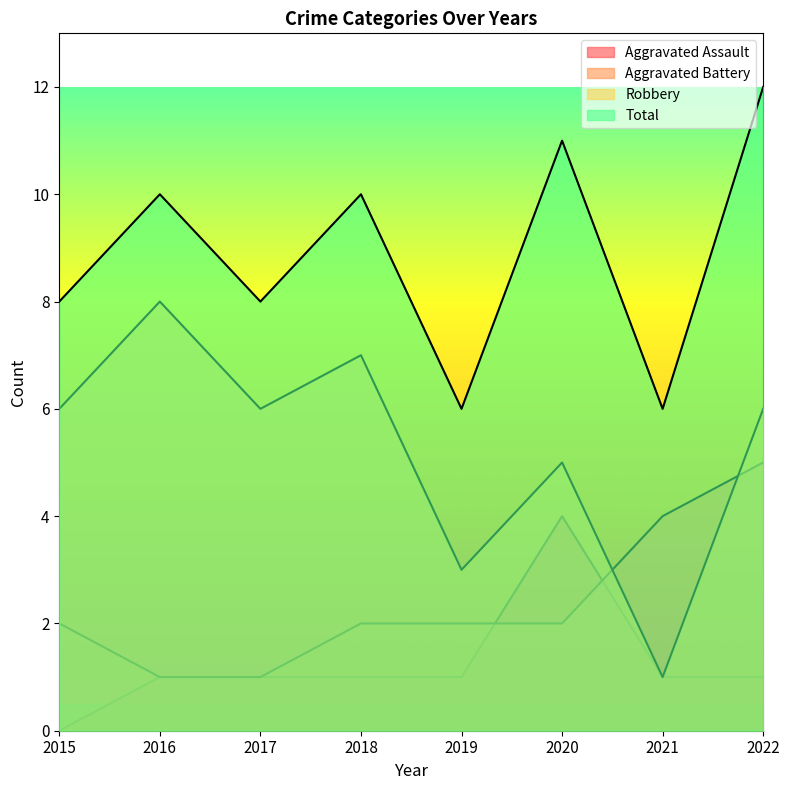

In Robbery, how many points are lower than both neighbors (excluding endpoints)?

3